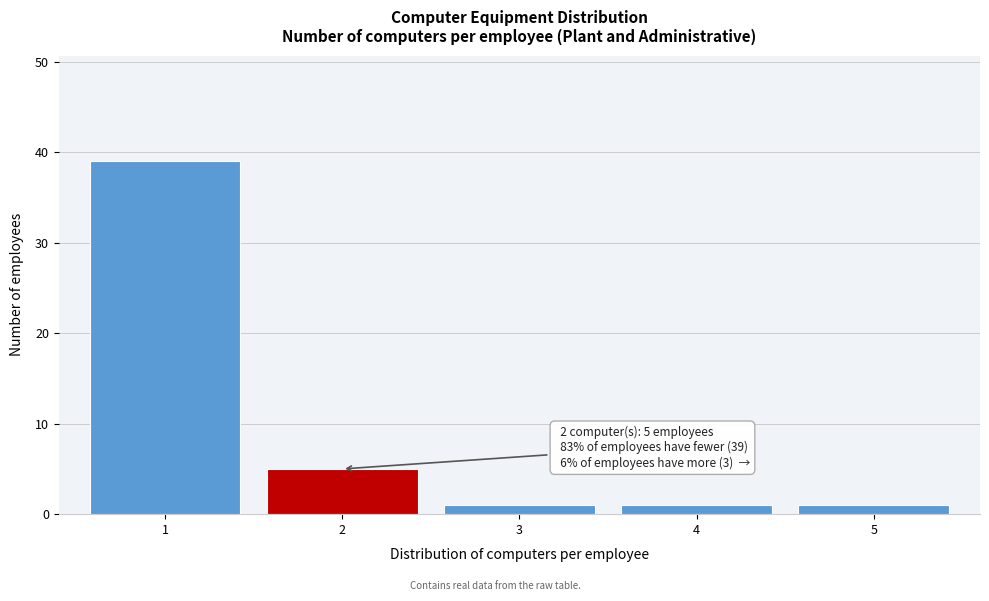

Reading right to left, list all the values displayed in this chart.

5=1	4=1	3=1	2=5	1=39